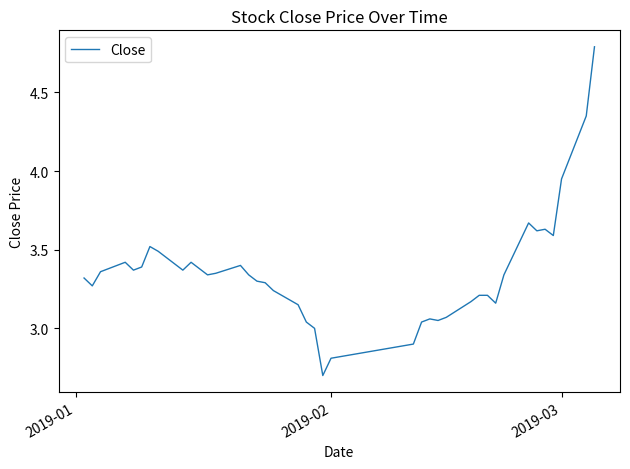

What is the minimum value shown in the chart?

2.7